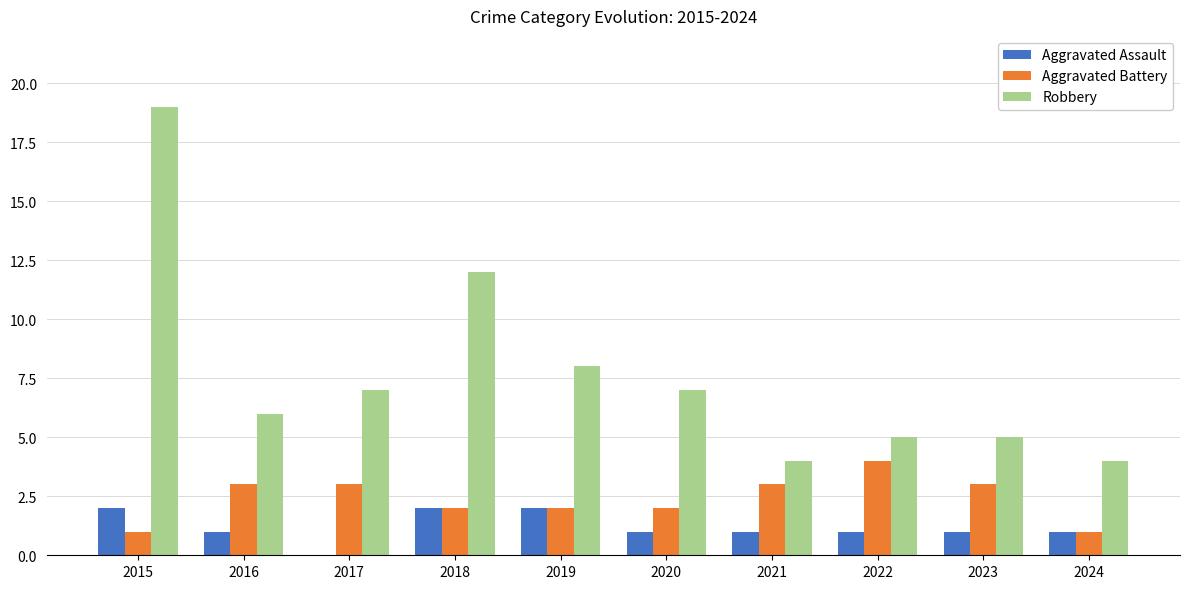

What are all the series names shown in the legend?

Aggravated Assault, Aggravated Battery, Robbery